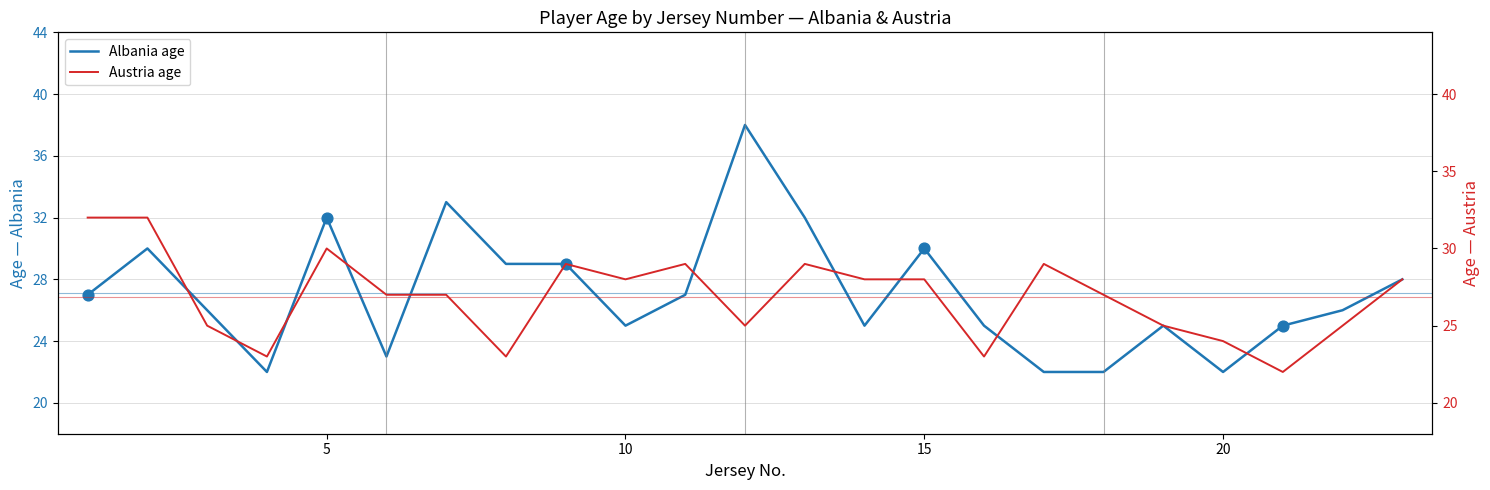

At how many categories does at least one series exceed 34?

1